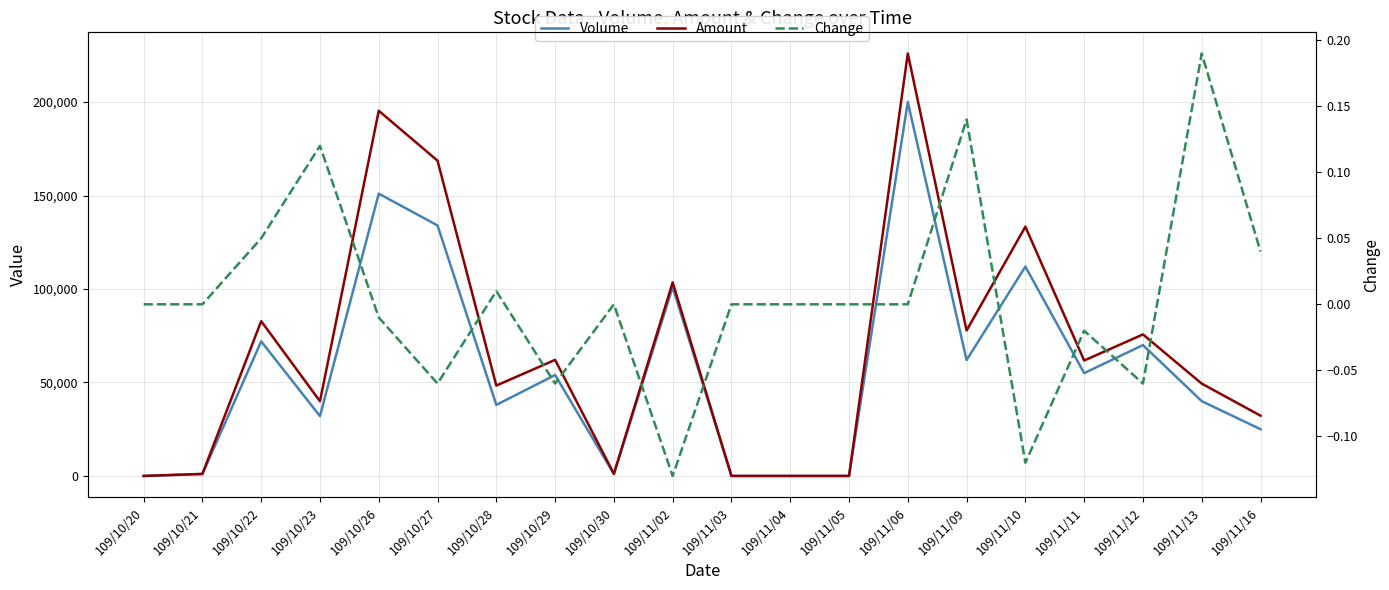

How many interior local valleys does the Amount series have?

5